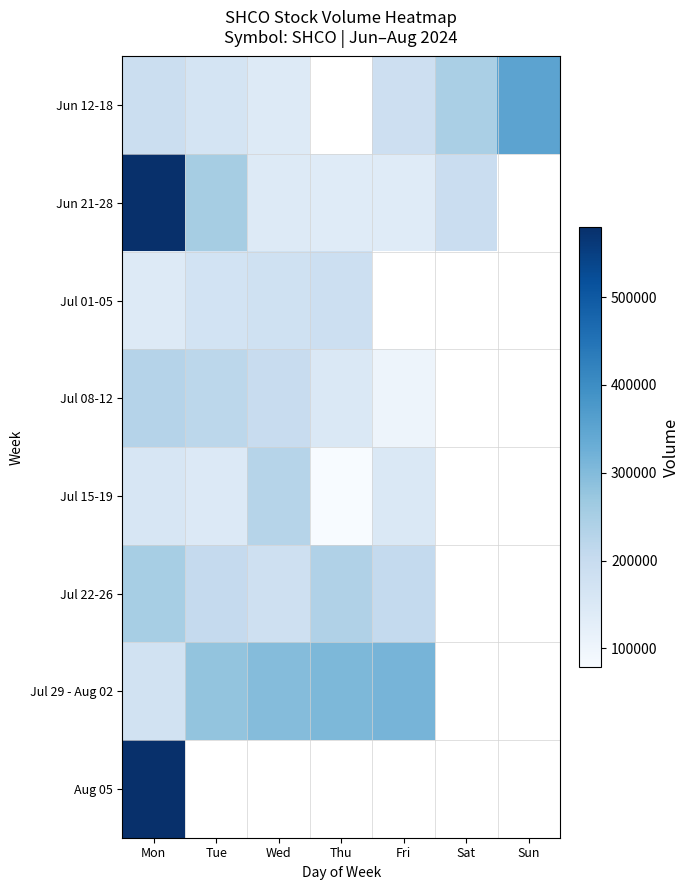

Which series has the largest range (max minus min)?

Jun 21-28